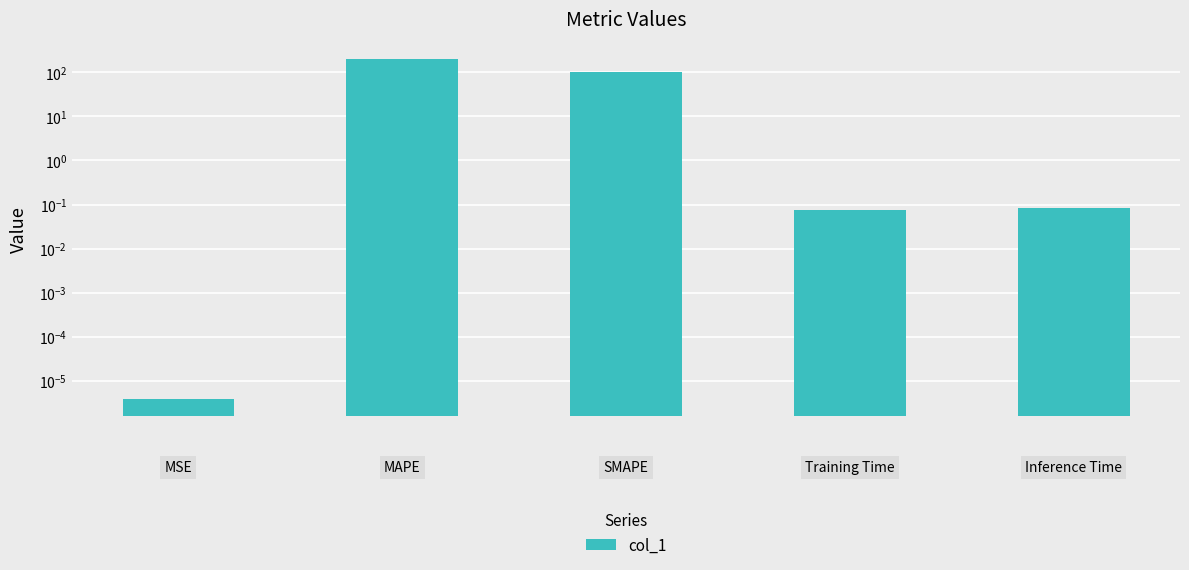

True or false: the data shows 65.6 at 1.

False